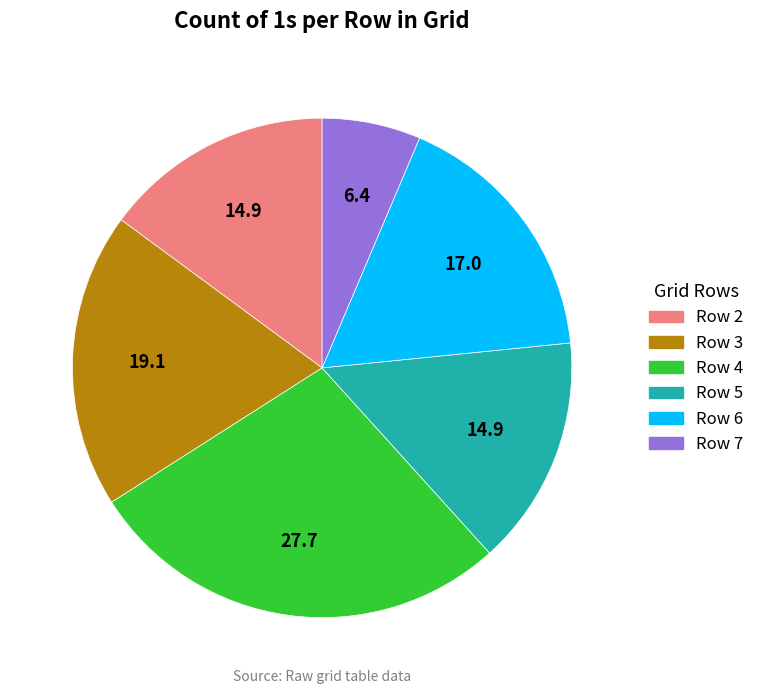

Which category has the biggest portion of the pie?

Row 4